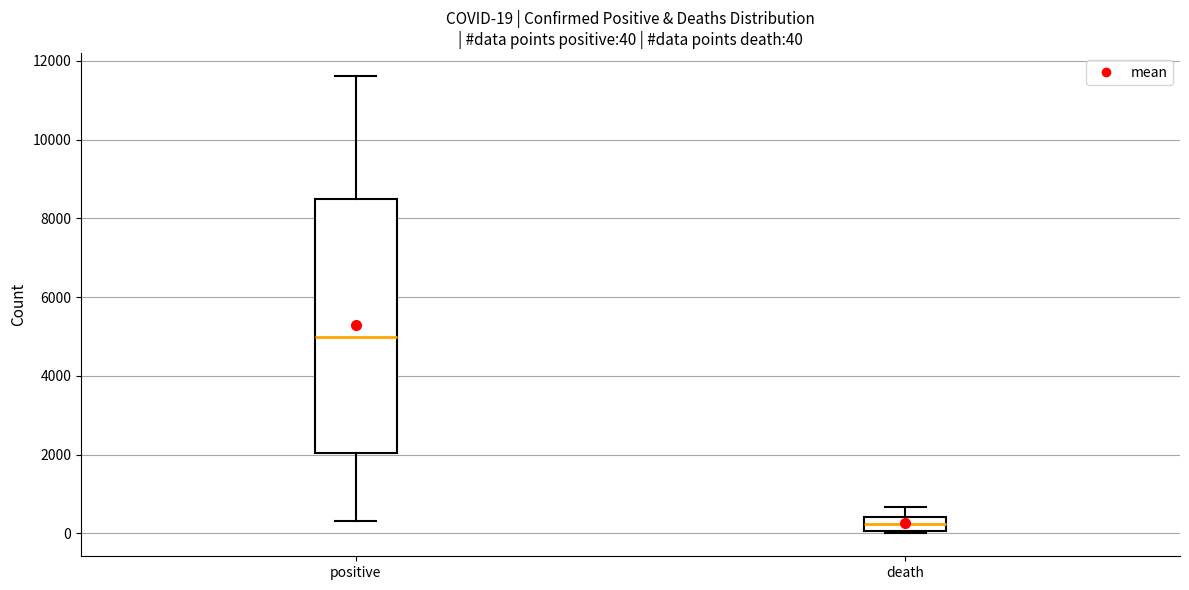

Which box is the tallest, from its lower edge to its upper edge?

positive